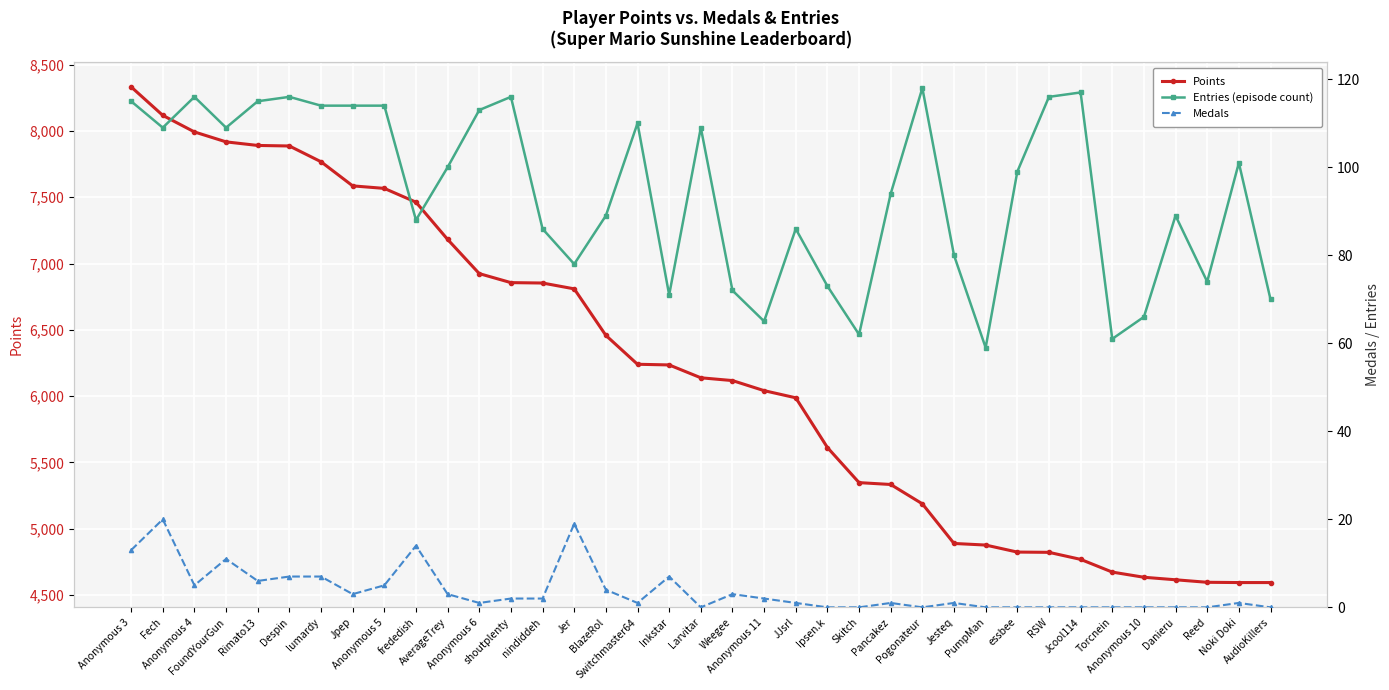

Reading left to right, what are all the values shown in this chart?

Points: Anonymous 3=8333	Fech=8118	Anonymous 4=7993	FoundYourGun=7918	Rimato13=7891	Despin=7887	lumardy=7768	Jpep=7586	Anonymous 5=7567	frededish=7463	AverageTrey=7182	Anonymous 6=6924	shoutplenty=6856	nindiddeh=6853	Jer=6809	BlazeRol=6458	Switchmaster64=6240	Inkstar=6235	Larvitar=6138	Weegee=6117	Anonymous 11=6041	JJsrl=5987	Ipsen.k=5612	Skitch=5347	Pancakez=5333	Pogonateur=5187	Jesteq=4888	PumpMan=4876	essbee=4823	RSW=4821	Jcool114=4768	Torcnein=4672	Anonymous 10=4633	Danieru=4614	Reed=4595	Noki Doki=4593	AudioKillers=4593
Entries (count): Anonymous 3=115	Fech=109	Anonymous 4=116	FoundYourGun=109	Rimato13=115	Despin=116	lumardy=114	Jpep=114	Anonymous 5=114	frededish=88	AverageTrey=100	Anonymous 6=113	shoutplenty=116	nindiddeh=86	Jer=78	BlazeRol=89	Switchmaster64=110	Inkstar=71	Larvitar=109	Weegee=72	Anonymous 11=65	JJsrl=86	Ipsen.k=73	Skitch=62	Pancakez=94	Pogonateur=118	Jesteq=80	PumpMan=59	essbee=99	RSW=116	Jcool114=117	Torcnein=61	Anonymous 10=66	Danieru=89	Reed=74	Noki Doki=101	AudioKillers=70
Medals: Anonymous 3=13	Fech=20	Anonymous 4=5	FoundYourGun=11	Rimato13=6	Despin=7	lumardy=7	Jpep=3	Anonymous 5=5	frededish=14	AverageTrey=3	Anonymous 6=1	shoutplenty=2	nindiddeh=2	Jer=19	BlazeRol=4	Switchmaster64=1	Inkstar=7	Larvitar=0	Weegee=3	Anonymous 11=2	JJsrl=1	Ipsen.k=0	Skitch=0	Pancakez=1	Pogonateur=0	Jesteq=1	PumpMan=0	essbee=0	RSW=0	Jcool114=0	Torcnein=0	Anonymous 10=0	Danieru=0	Reed=0	Noki Doki=1	AudioKillers=0